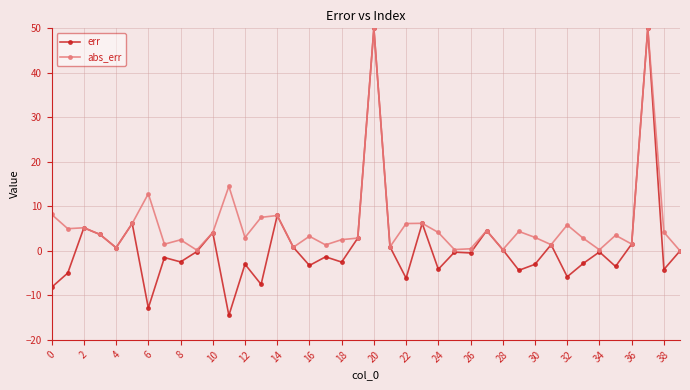

What is the maximum value shown in the chart?

50.0